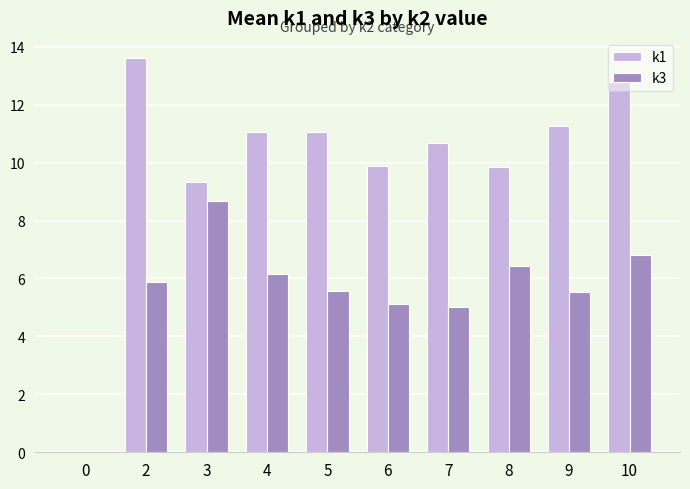

What is the sum of the k3 values at 0 and 4?

6.2